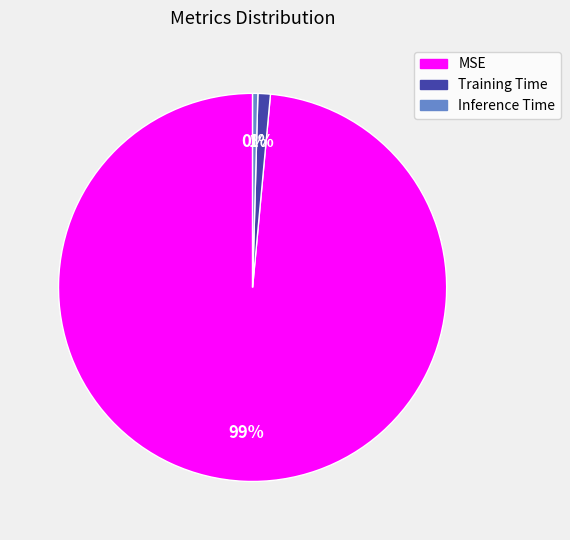

Between MSE and Training Time, which is larger?

MSE